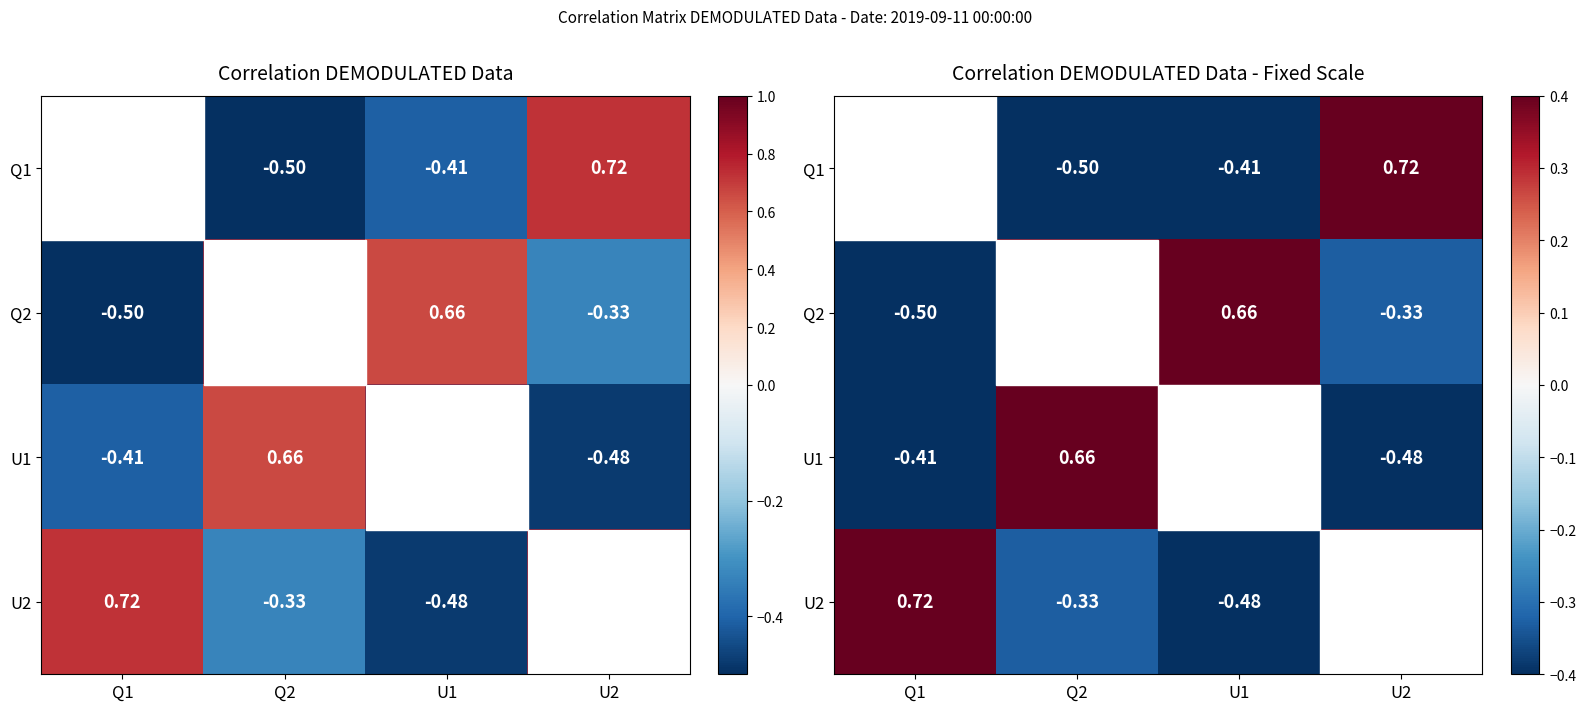

Is it true that U2 equals -0.2 at Q2?

False